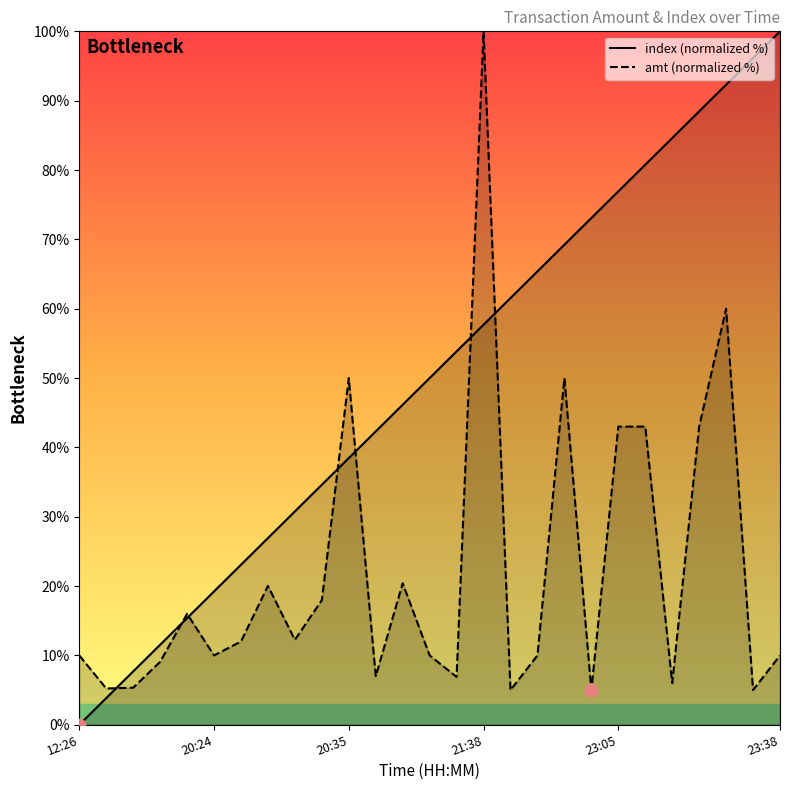

Which series contains the highest Y value?

index (normalized %)